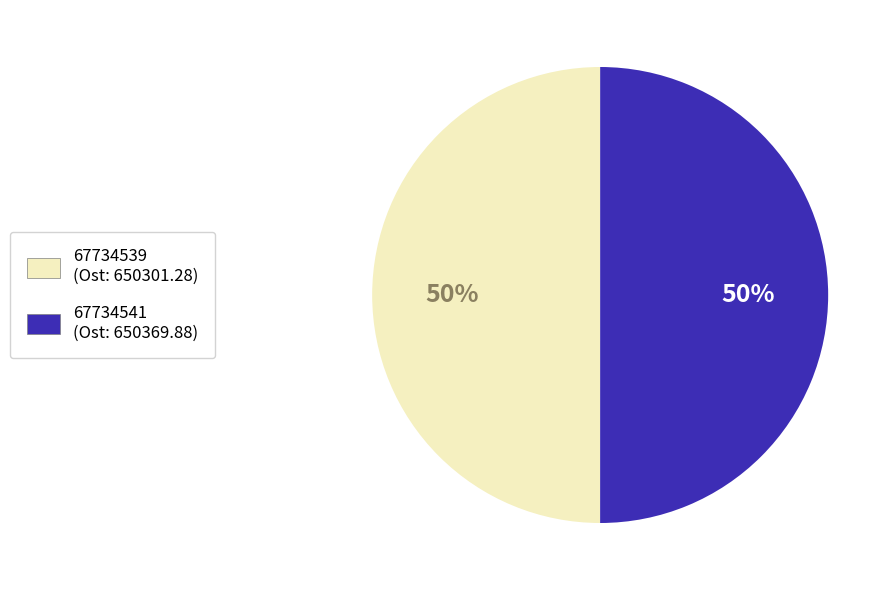

Approximately how many times larger is the value at 67734539 (Ost: 650301.28) compared to 67734541 (Ost: 650369.88)?

1.0